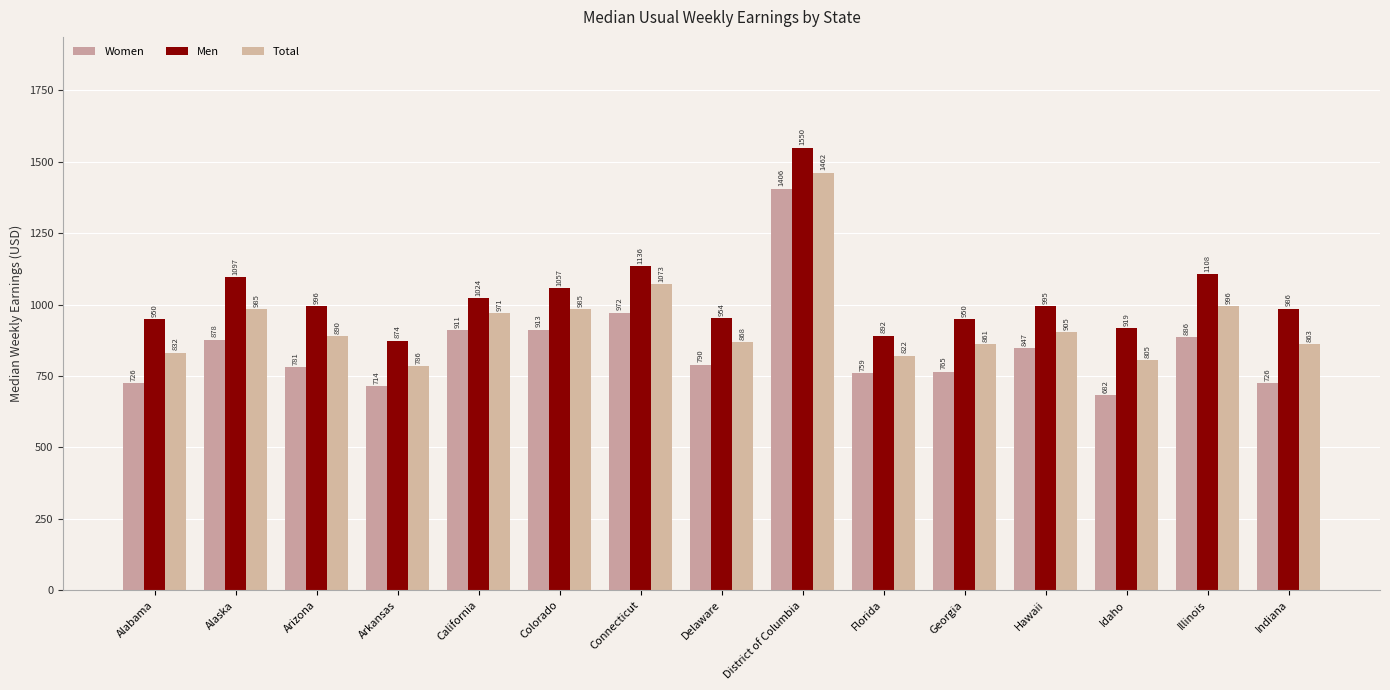

What position from the right is Alaska?

14